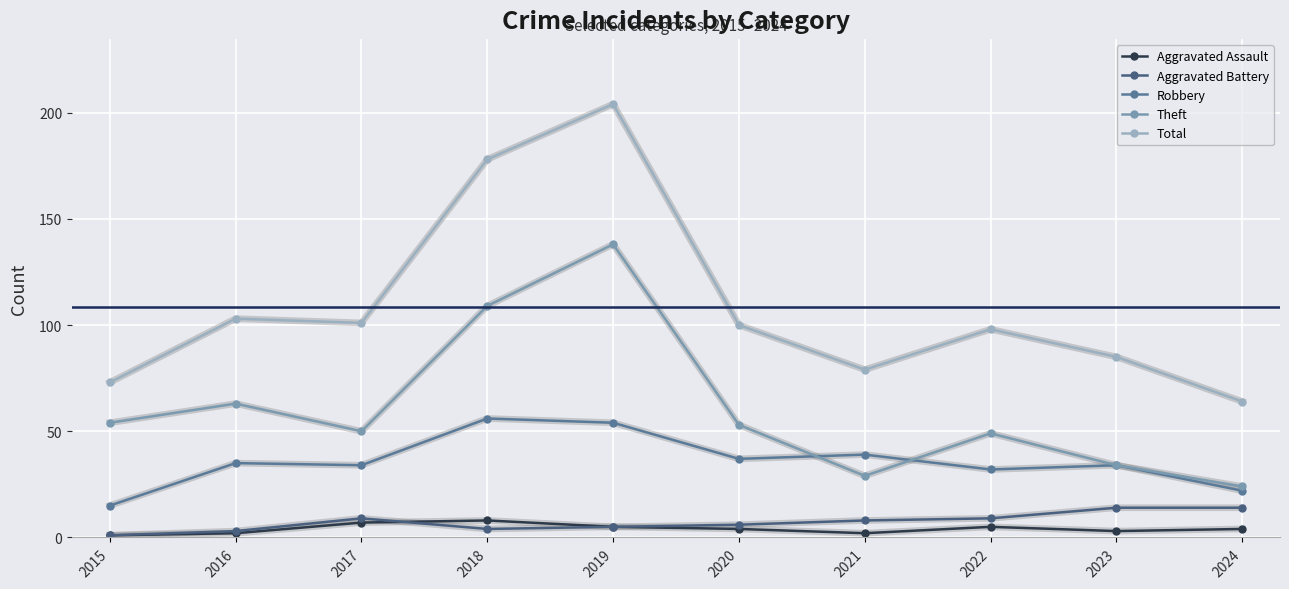

Does the chart have visible grid lines?

Yes